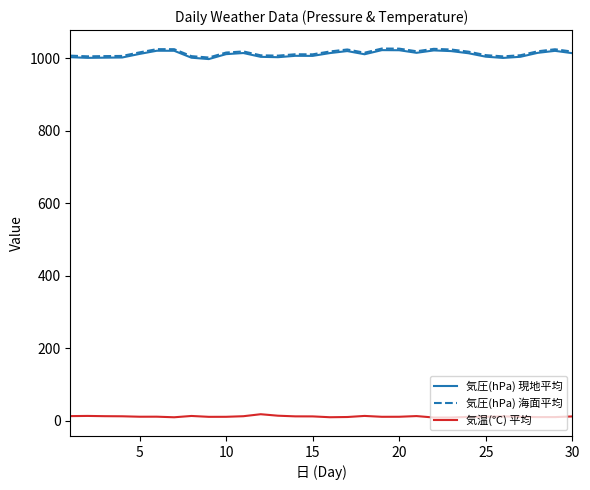

What is the minimum value for 気圧(hPa) 現地平均?

997.4